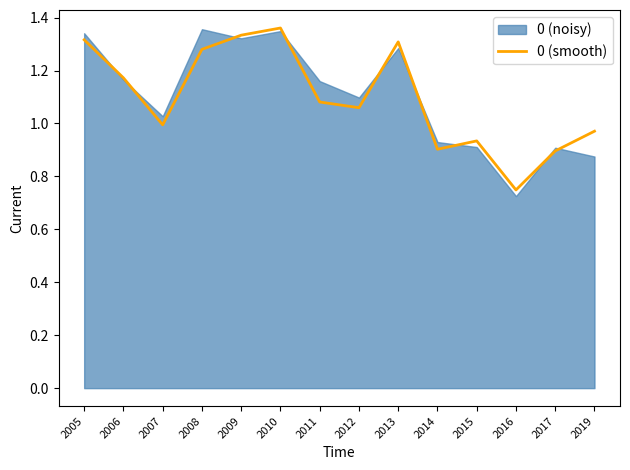

What is the sum of the values at 2012 and 2014?

2.0